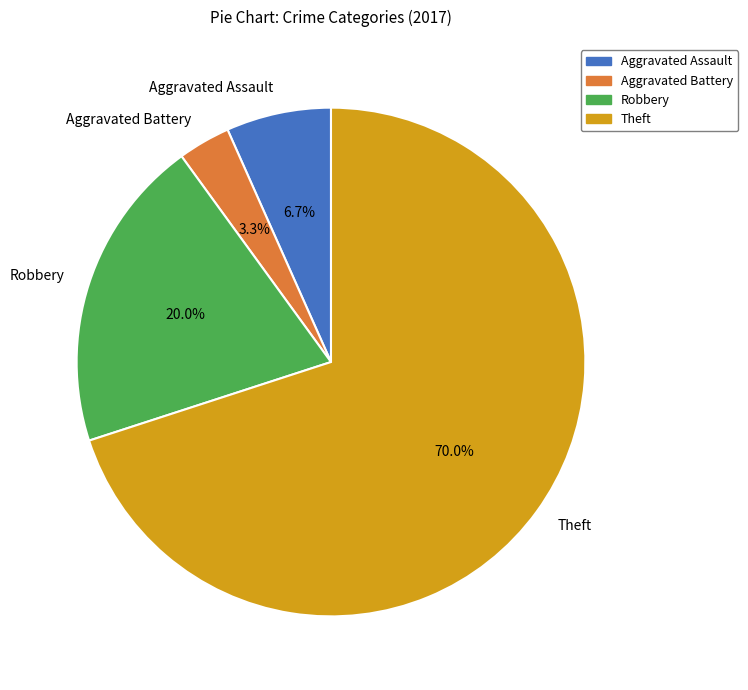

What is the largest slice in the pie chart?

Theft